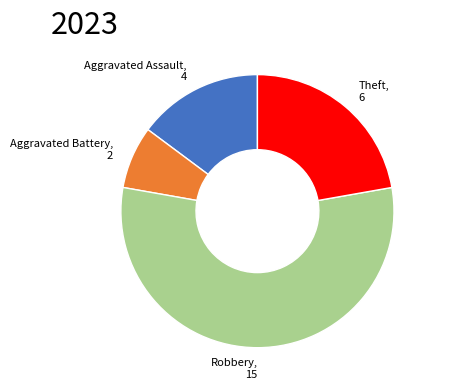

Is there a majority slice in this chart?

Yes